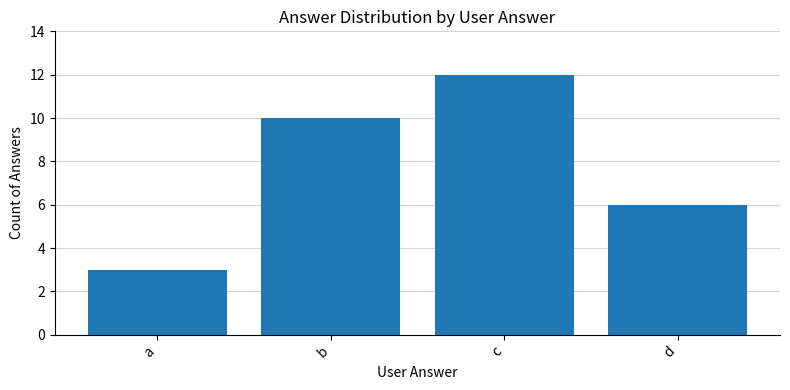

Which label corresponds to the largest value in the chart?

c